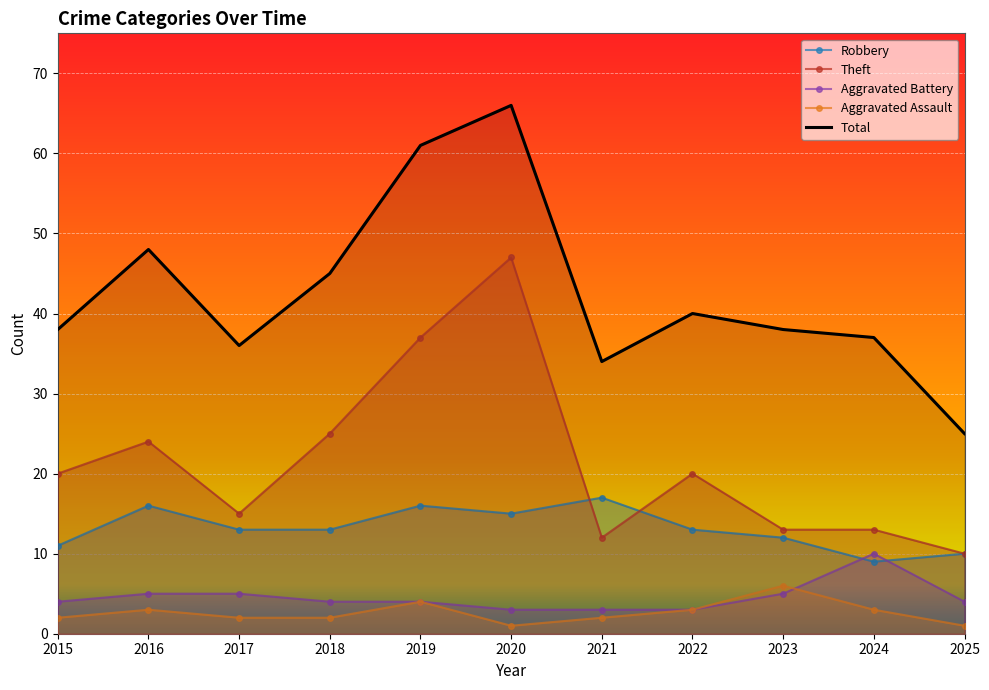

Is it true that Aggravated Battery equals 2 at 2023?

False